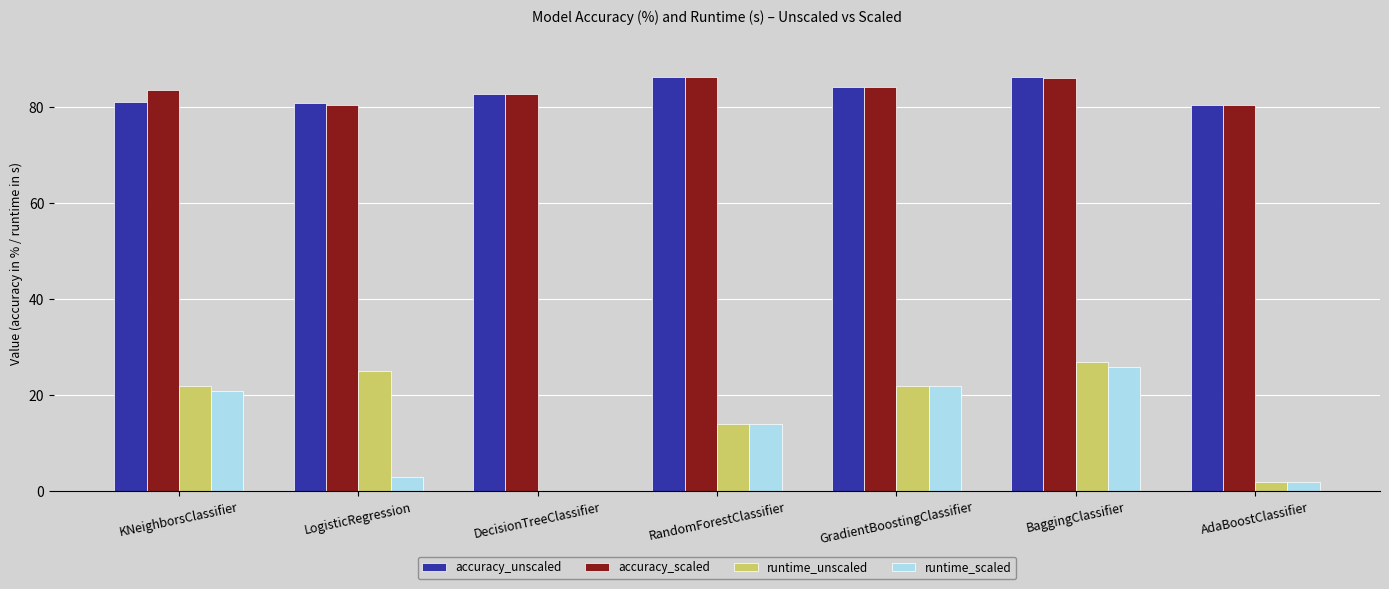

What is the sum of the runtime_unscaled values at AdaBoostClassifier and BaggingClassifier?

29.0